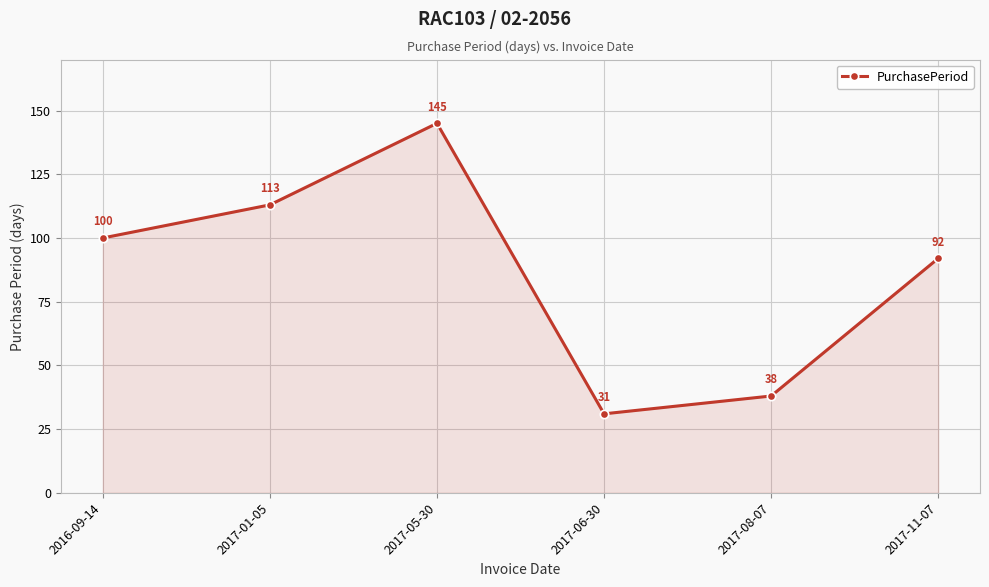

How many data points are less than 100?

3